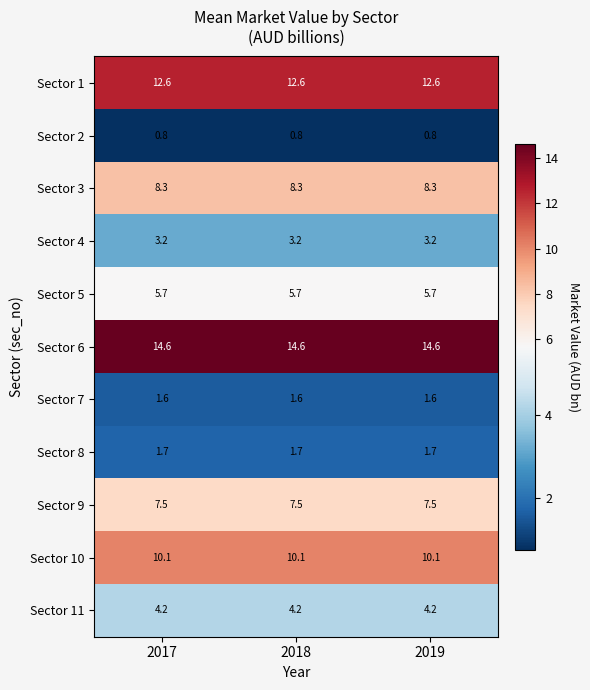

What is the spread (max minus min) of values at 2018?

13.8